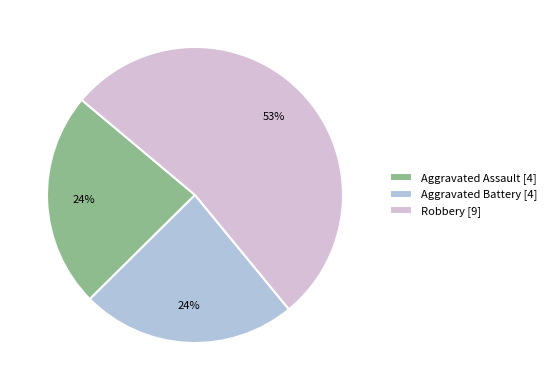

Is it true that Aggravated Battery [4] is 33% of the pie?

False